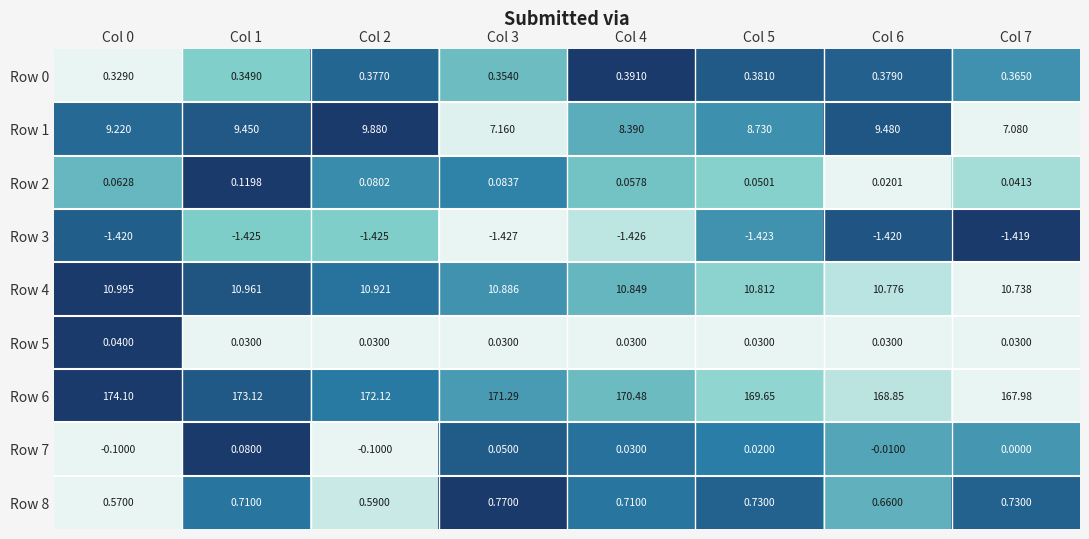

What is the spread (max minus min) of values at Col 5?

171.1